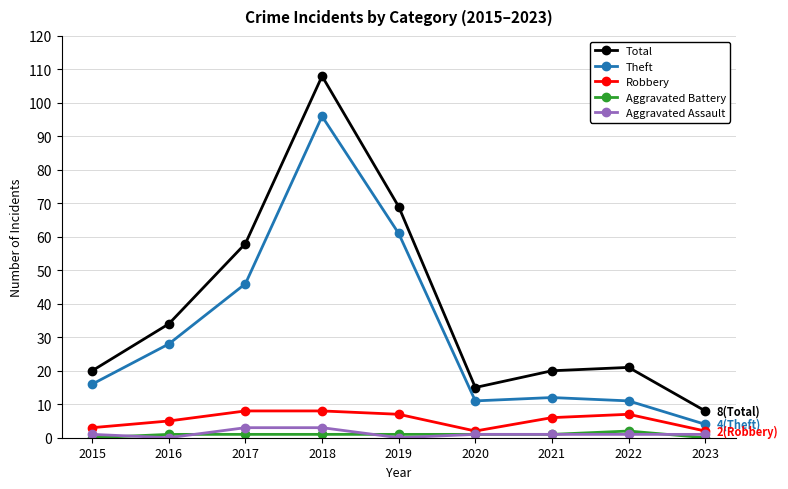

How many values in the Total series are below 21?

4